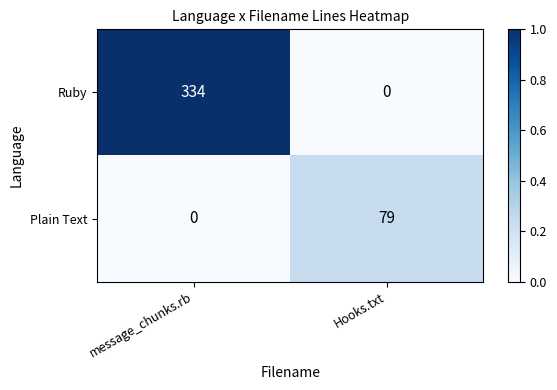

Which series has the widest spread of values?

Ruby